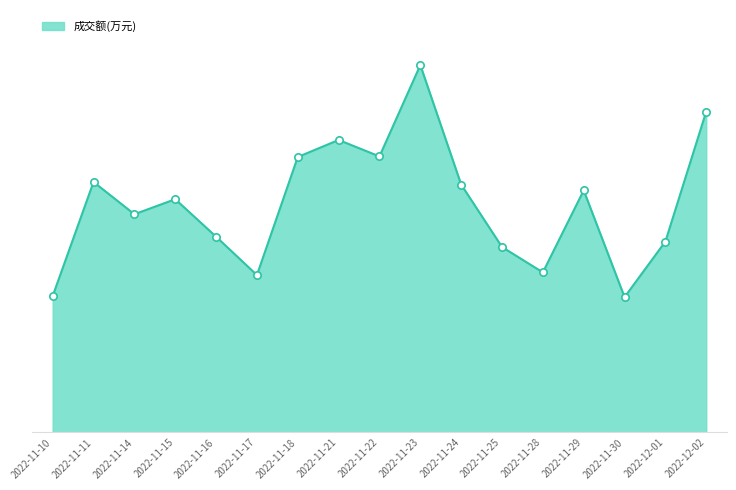

What is the change in value from 2022-11-21 to 2022-11-28?

-1321